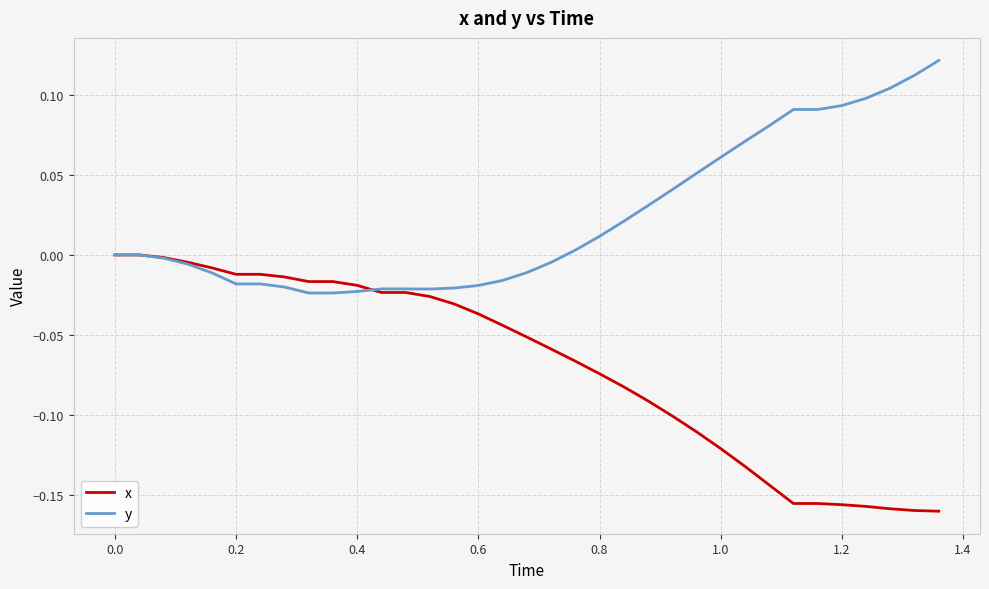

Rank the series by their maximum value, from lowest to highest.

x, y